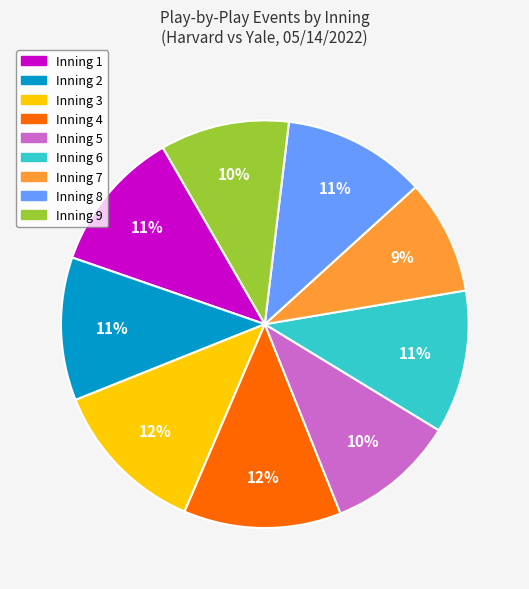

To the nearest percent, what portion does Inning 5 represent?

10%